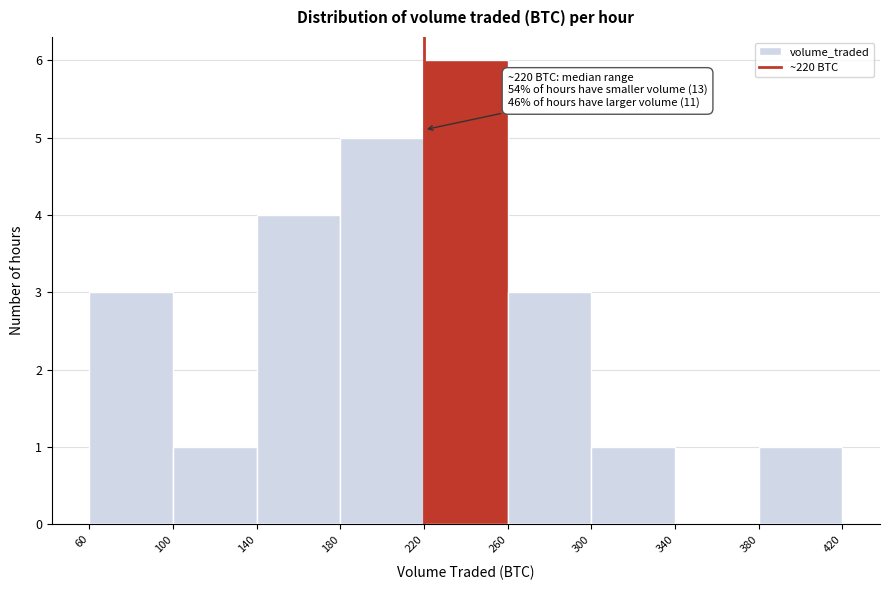

Which range on the x-axis has the tallest bar?

220 to 260